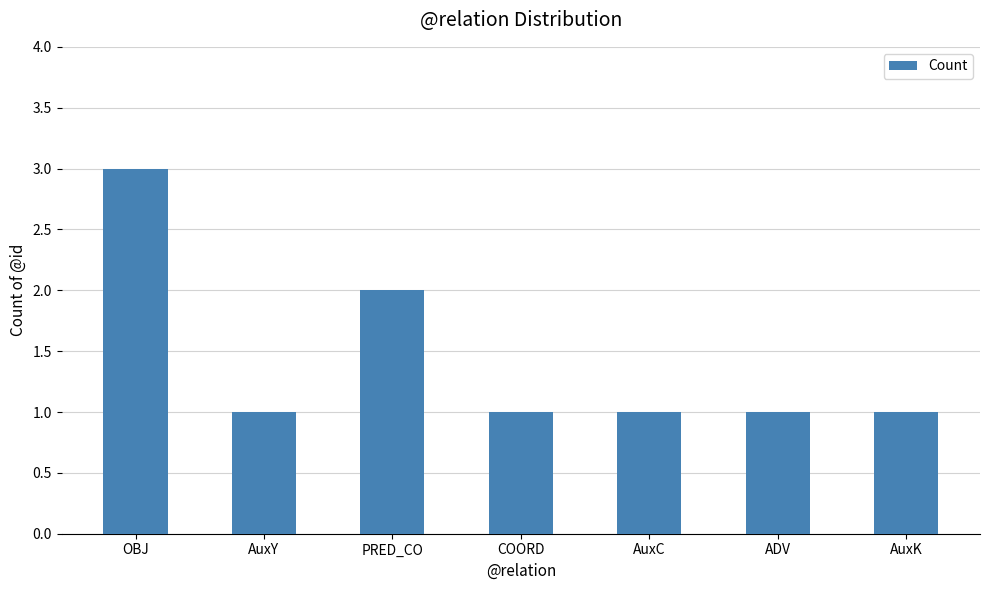

What is the difference between the maximum and minimum values?

2